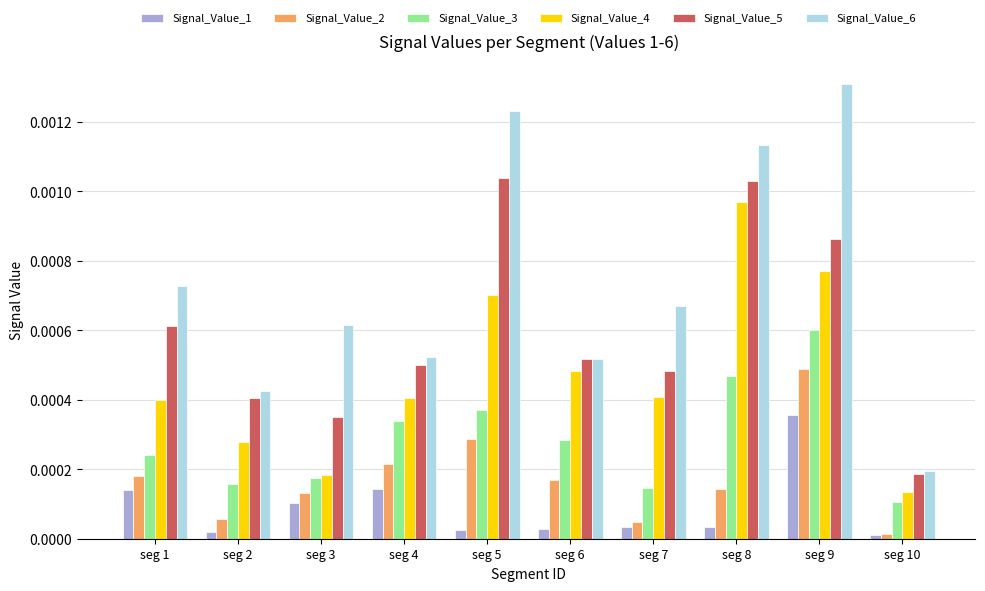

Which series has the widest spread of values?

Signal_Value_6